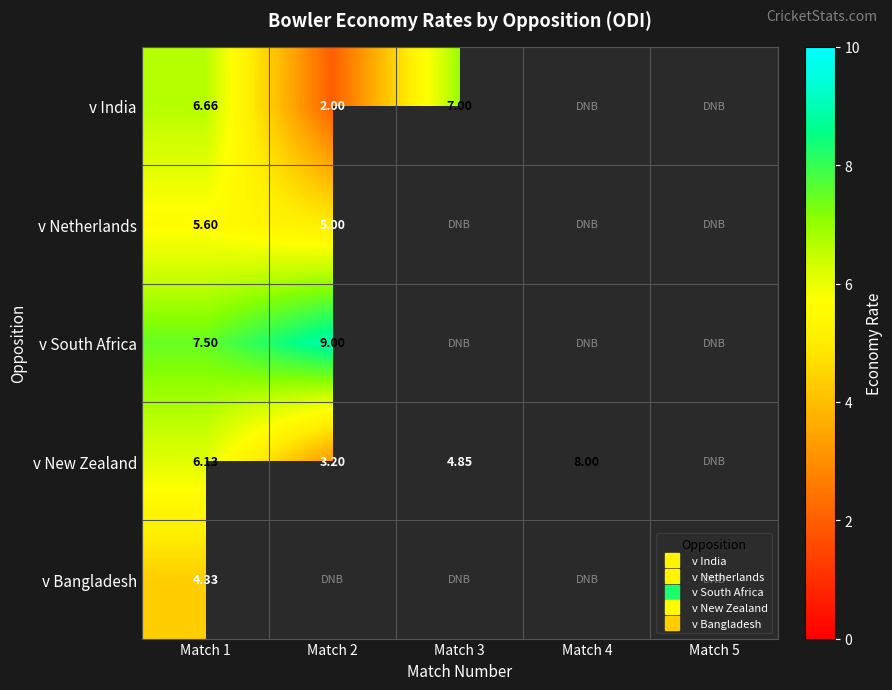

At which category does the chart reach its peak across all series?

Match 2